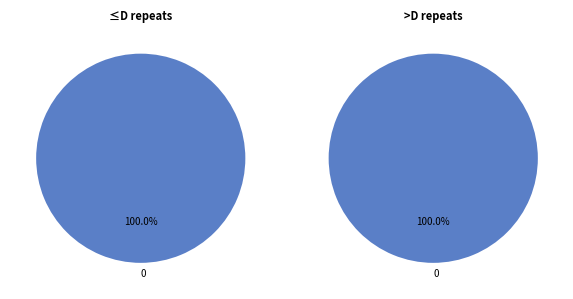

To the nearest percent, what portion does 0 represent?

100%